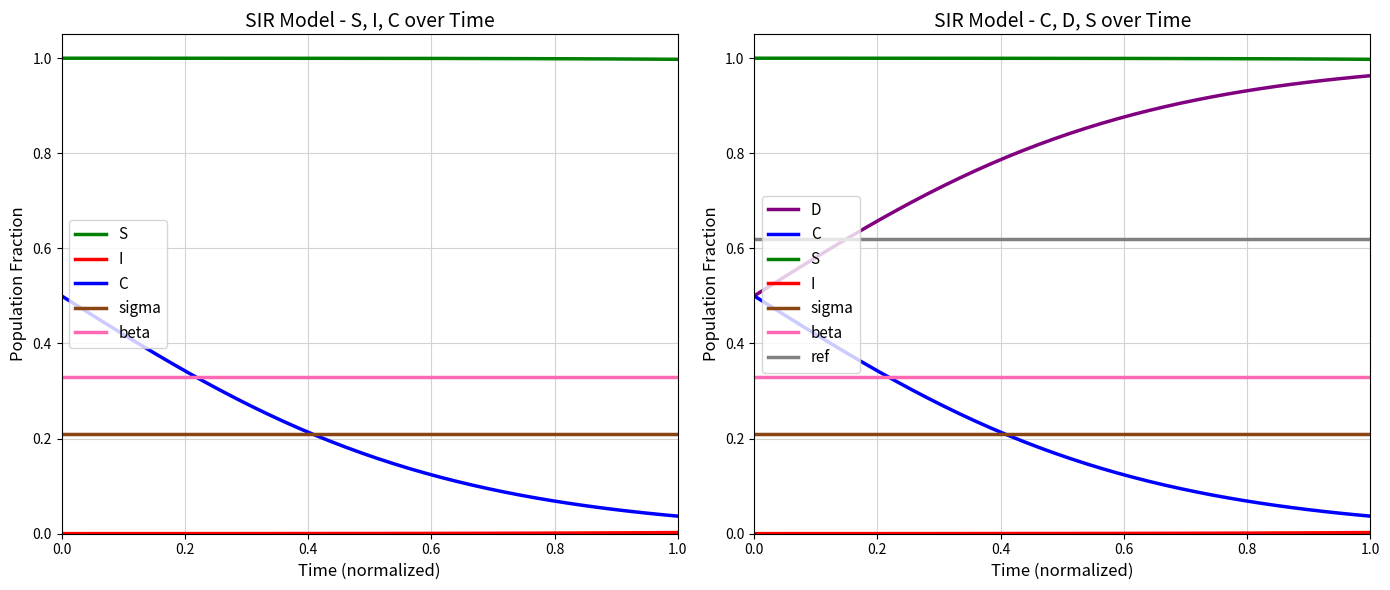

True or false: C and I intersect in this chart.

False